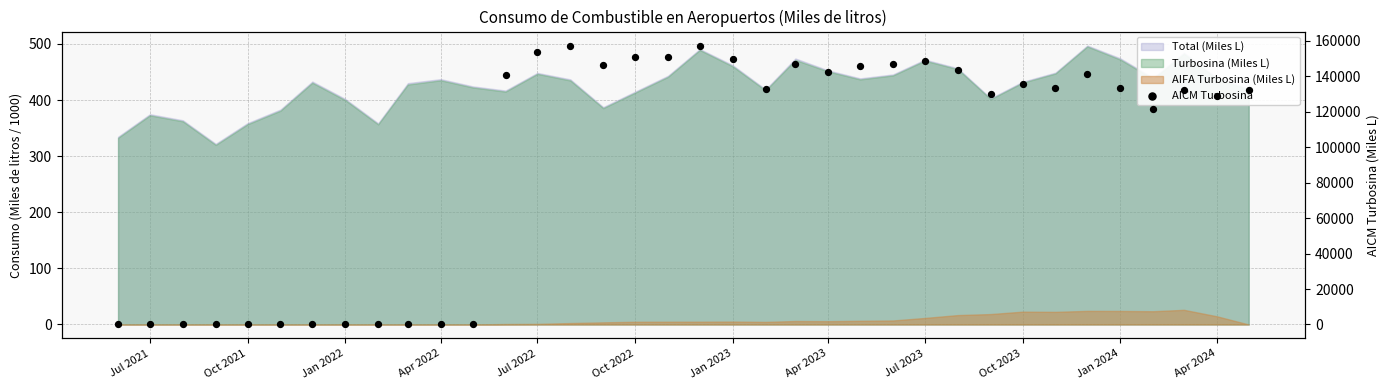

Between Oct 2023 and Jan 2024, which is larger?

Jan 2024